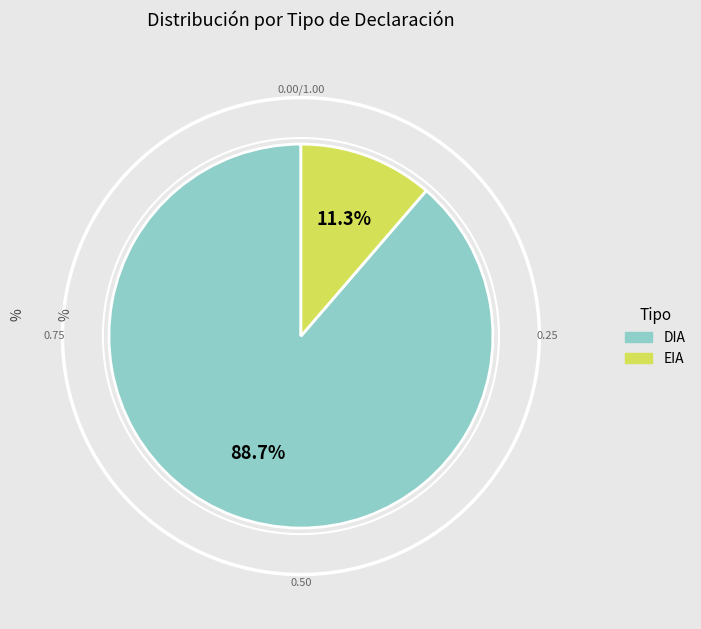

To the nearest percent, what is the difference between the largest and smallest slice percentages?

77%